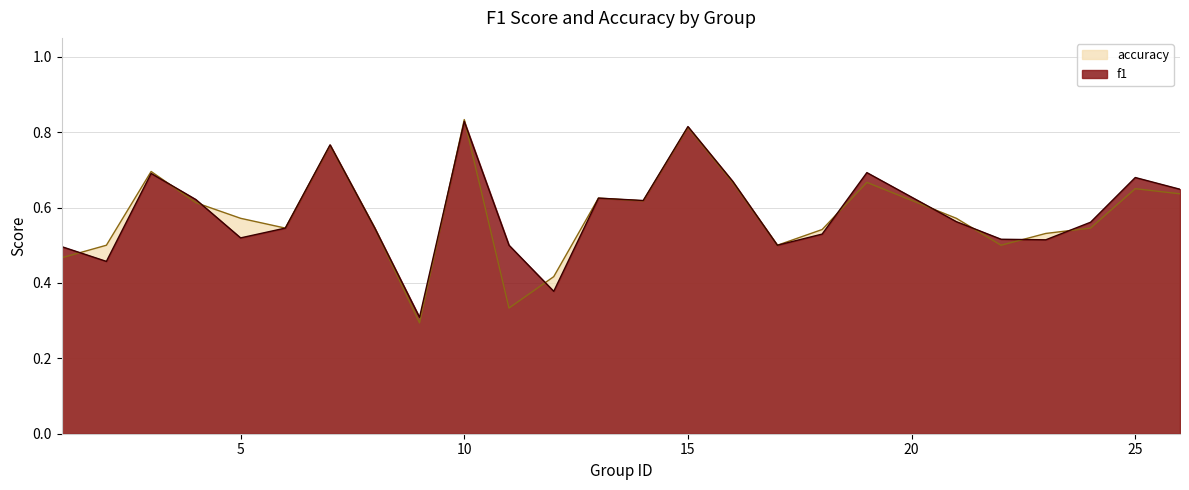

Rank the series by their average value, from highest to lowest.

f1, accuracy